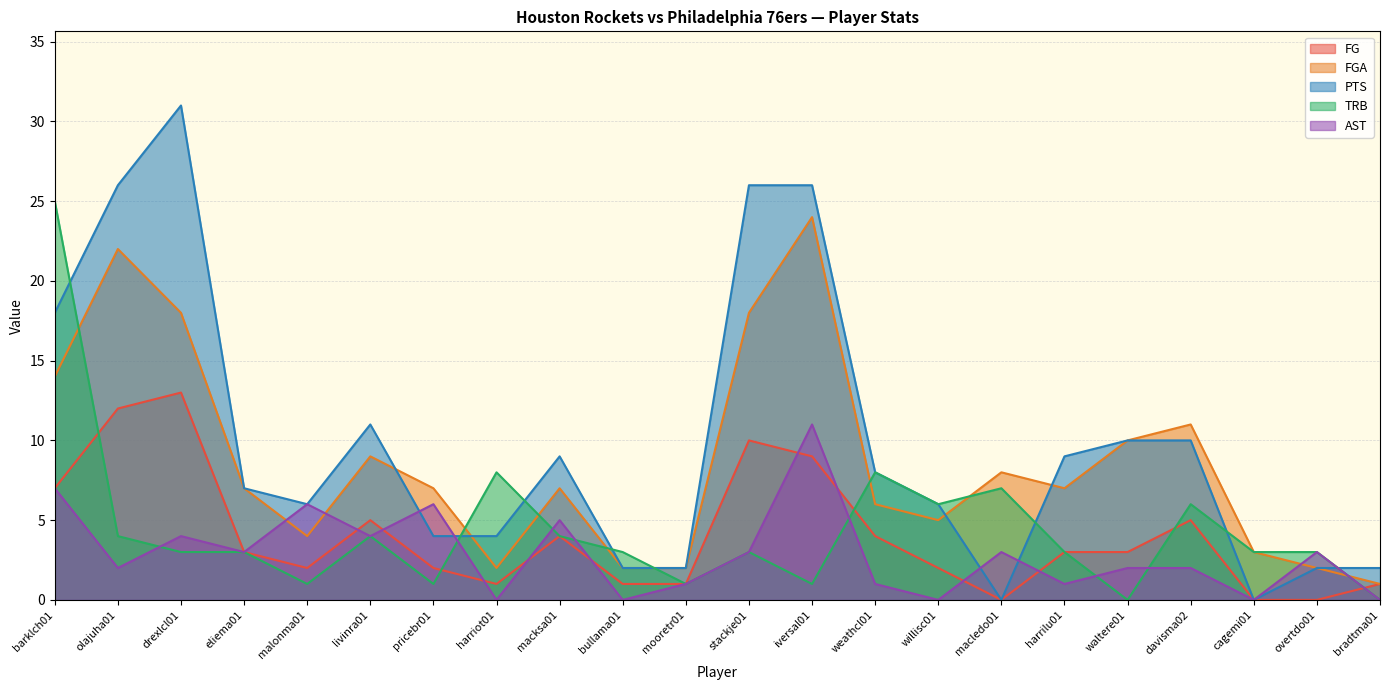

What position from the right is barklch01?

22